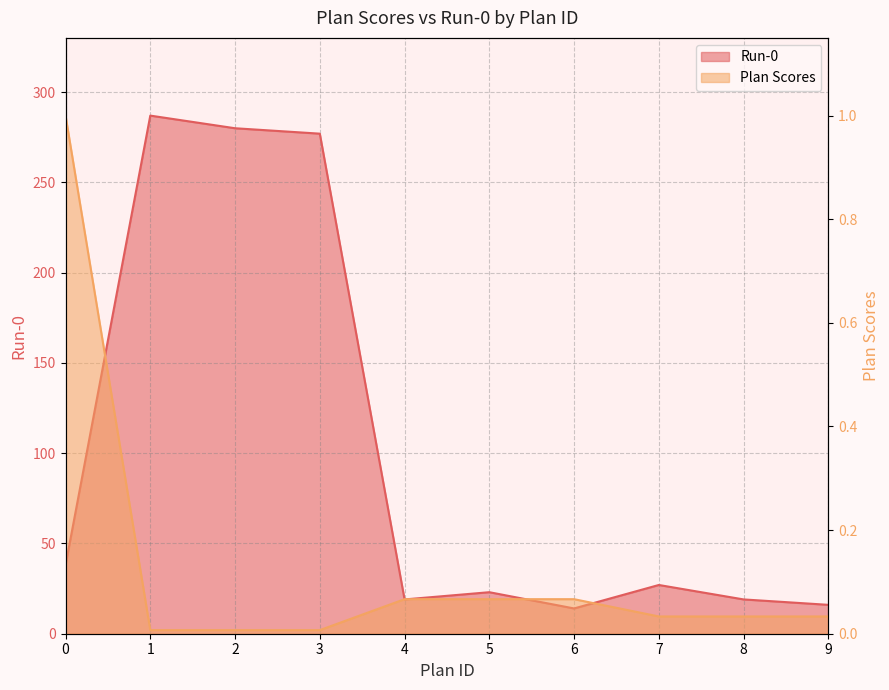

True or false: Plan Scores has more than 1 points higher than both neighbors.

False